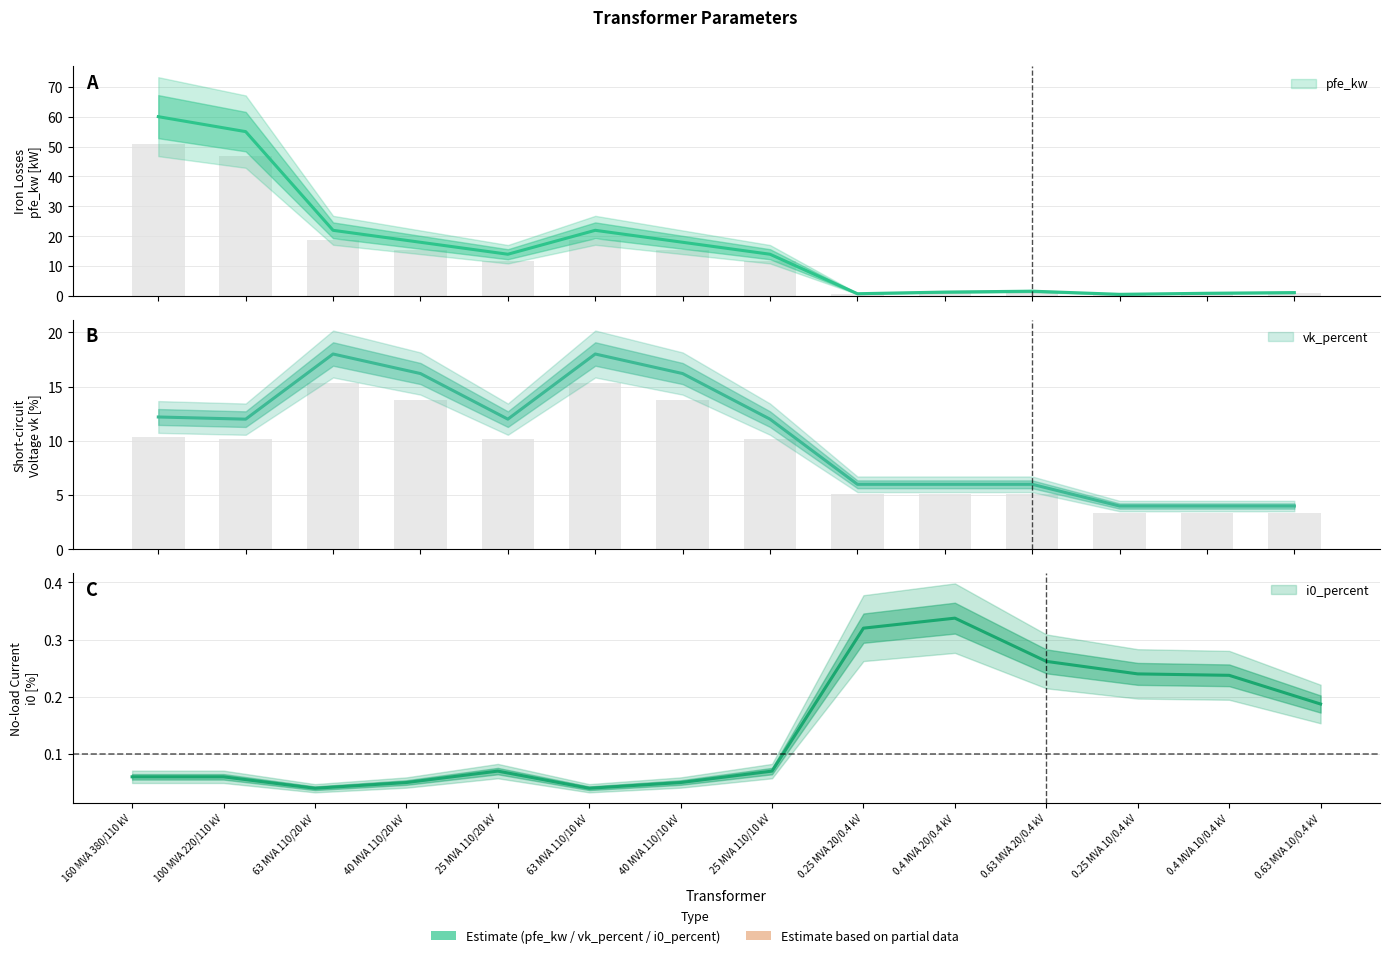

What position from the right is 25 MVA 110/10 kV?

7